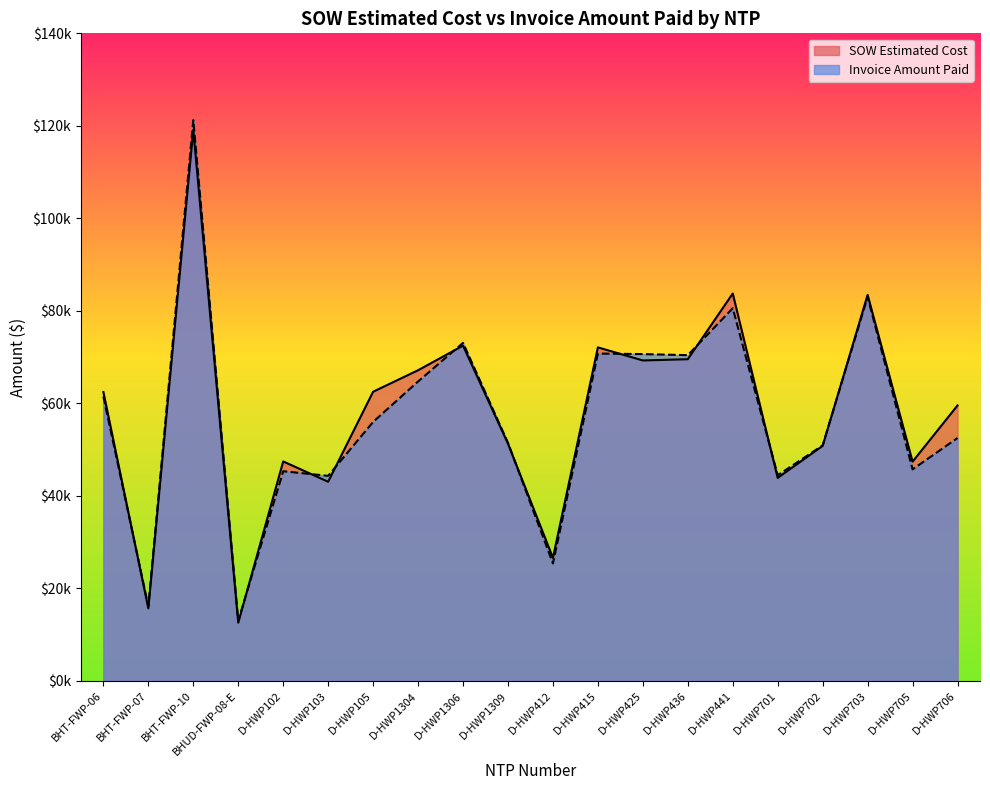

Reading left to right, extract all data points from this chart.

SOW Estimated Cost: BHT-FWP-06=62460.4	BHT-FWP-07=15690.1	BHT-FWP-10=119135.3	BHUD-FWP-08-E=12601.5	D-HWP102=47461.5	D-HWP103=43064.0	D-HWP105=62522.5	D-HWP1304=67171.5	D-HWP1306=72492.0	D-HWP1309=51295.0	D-HWP412=26617.0	D-HWP415=72118.0	D-HWP425=69288.0	D-HWP436=69555.0	D-HWP441=83754.0	D-HWP701=43895.5	D-HWP702=50824.5	D-HWP703=83462.0	D-HWP705=47414.0	D-HWP706=59562.5
Invoice Amount Paid: BHT-FWP-06=61491.1	BHT-FWP-07=16153.8	BHT-FWP-10=121256.6	BHUD-FWP-08-E=13008.1	D-HWP102=45340.0	D-HWP103=44346.0	D-HWP105=56001.0	D-HWP1304=64739.0	D-HWP1306=73087.5	D-HWP1309=51485.5	D-HWP412=25405.0	D-HWP415=70778.0	D-HWP425=70664.0	D-HWP436=70432.0	D-HWP441=80572.5	D-HWP701=44479.5	D-HWP702=50928.5	D-HWP703=83033.0	D-HWP705=45744.0	D-HWP706=52525.5